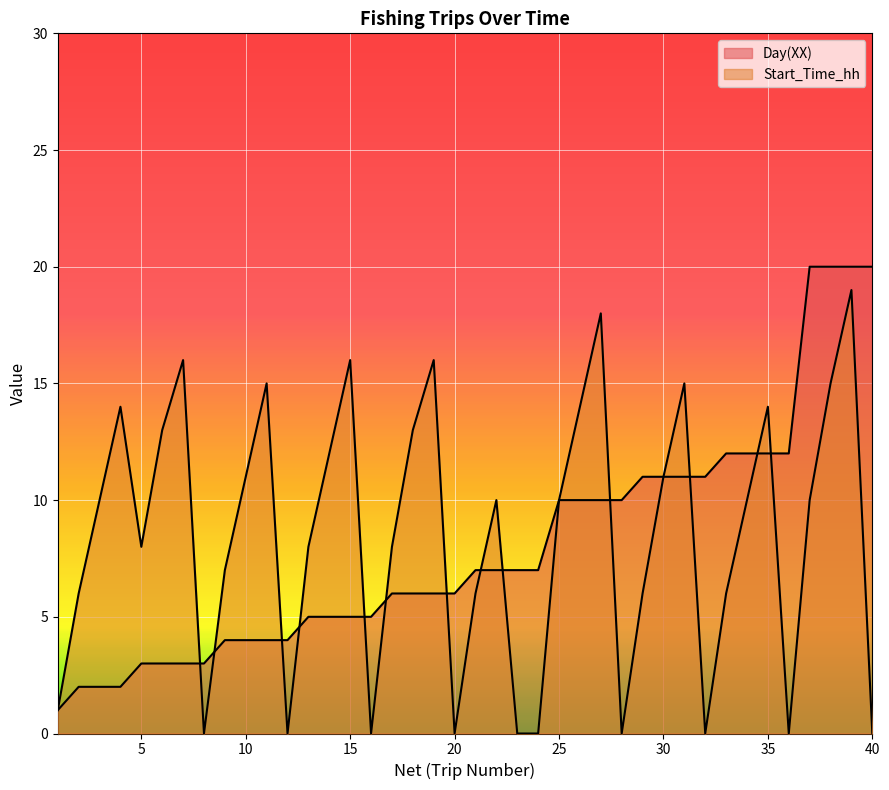

What is the spread (max minus min) of values at 9?

3